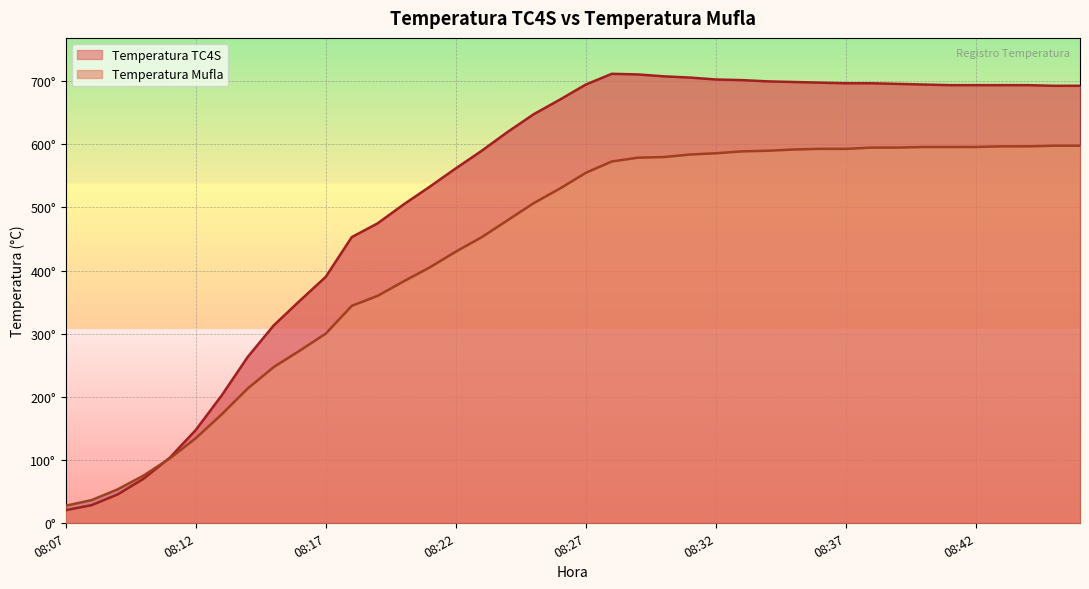

True or false: Temperatura Mufla has more than 0 points higher than both neighbors.

False